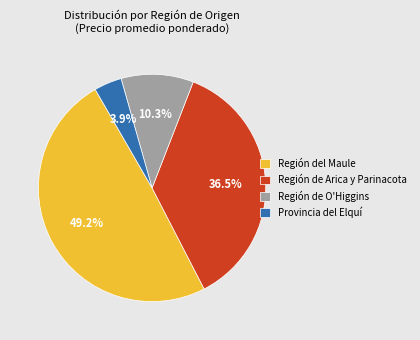

Count the number of slices in the pie.

4